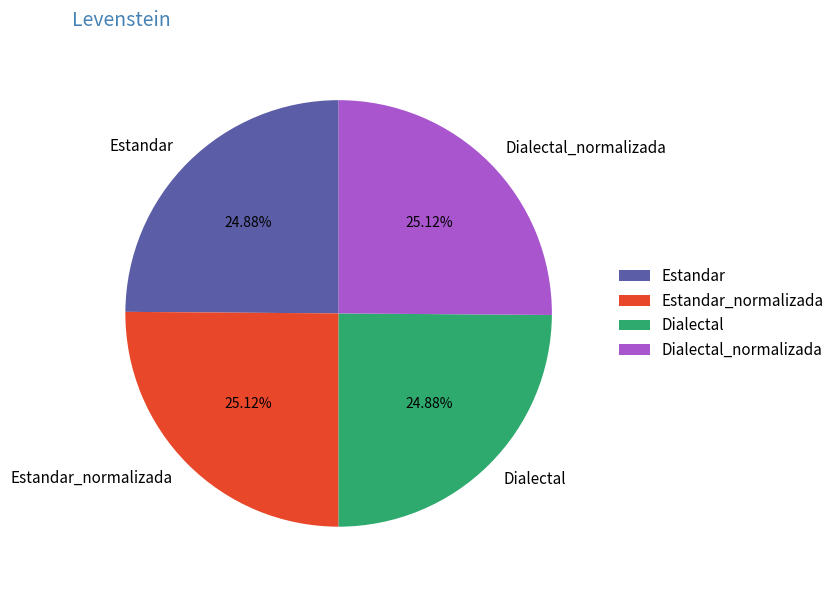

Is there a majority slice in this chart?

No